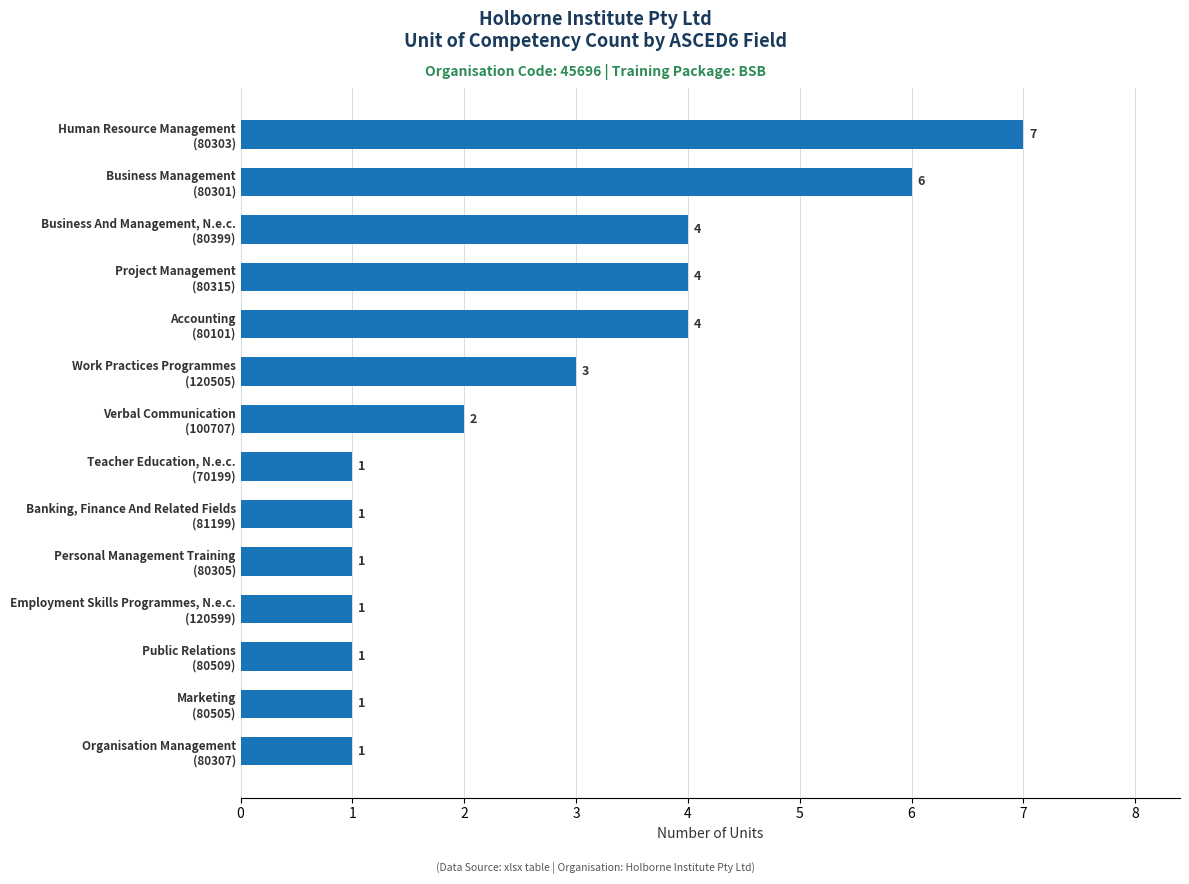

How many series are shown in this chart?

1